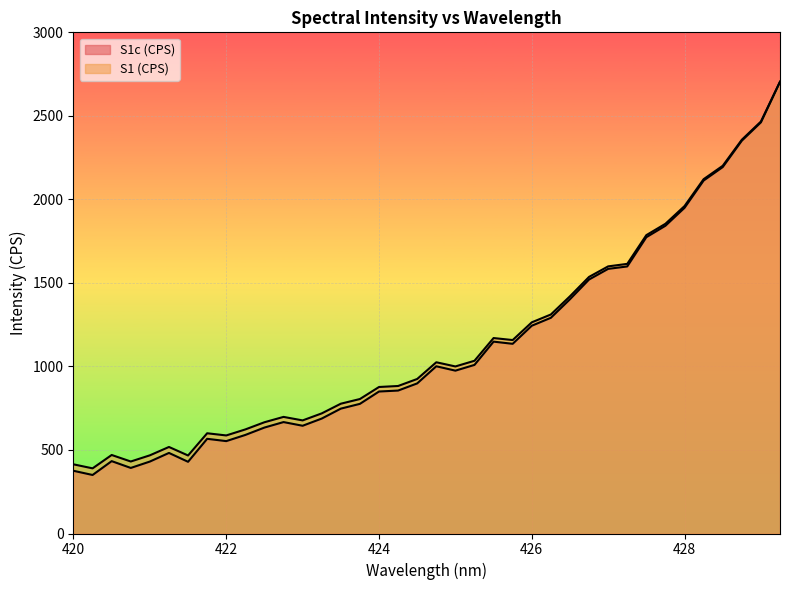

Rank the categories by S1 (CPS) value from highest to lowest.

429.25, 429, 428.75, 428.5, 428.25, 428, 427.75, 427.5, 427.25, 427, 426.75, 426.5, 426.25, 426, 425.5, 425.75, 425.25, 424.75, 425, 424.5, 424.25, 424, 423.75, 423.5, 423.25, 422.75, 423, 422.5, 422.25, 421.75, 422, 421.25, 420.5, 421, 421.5, 420.75, 420, 420.25